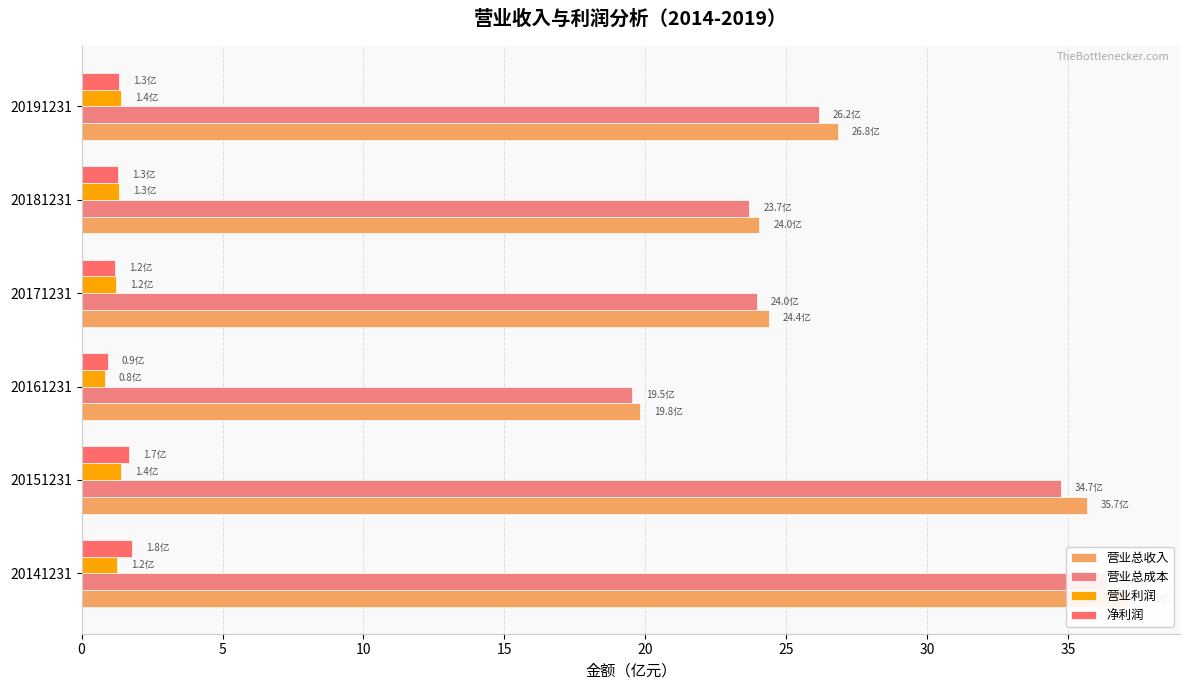

Reading right to left, extract all data points from this chart.

营业总收入: 26.8	24.0	24.4	19.8	35.7	37.1
营业总成本: 26.2	23.7	24.0	19.5	34.7	36.4
营业利润: 1.4	1.3	1.2	0.8	1.4	1.2
净利润: 1.3	1.3	1.2	0.9	1.7	1.8